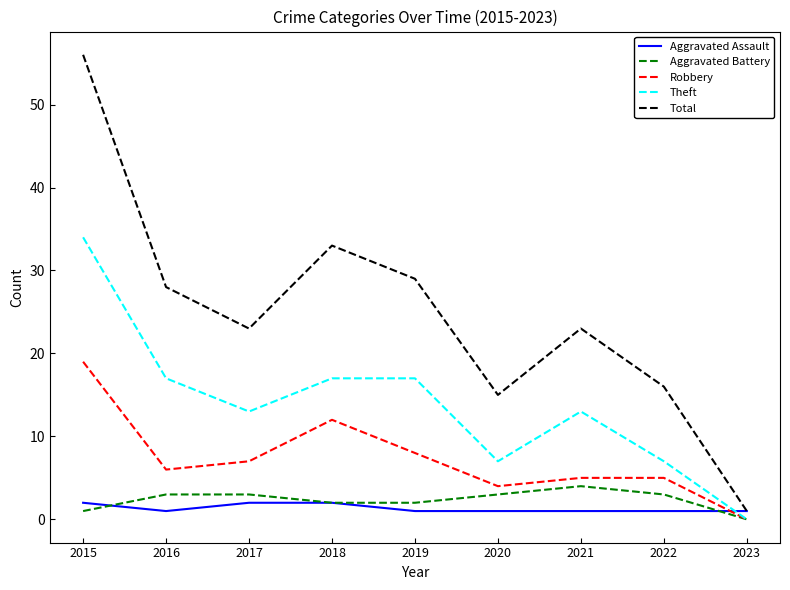

Where is Robbery nearest to the value 9?

2019